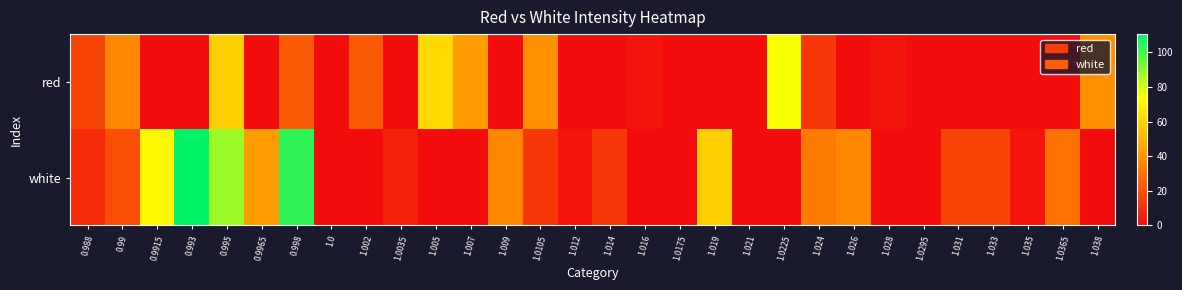

Which has a higher value, 1.0105 or 1.024?

1.0105